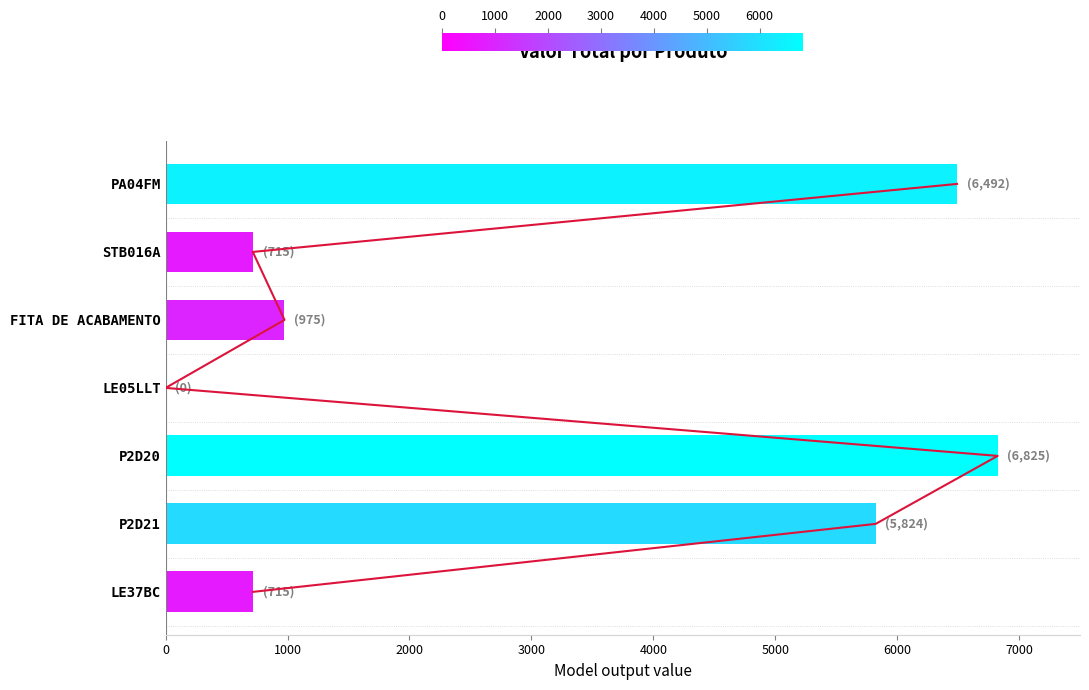

Reading right to left, list all the values displayed in this chart.

715.0	5824.0	6825.0	0.0	975.0	715.0	6491.6